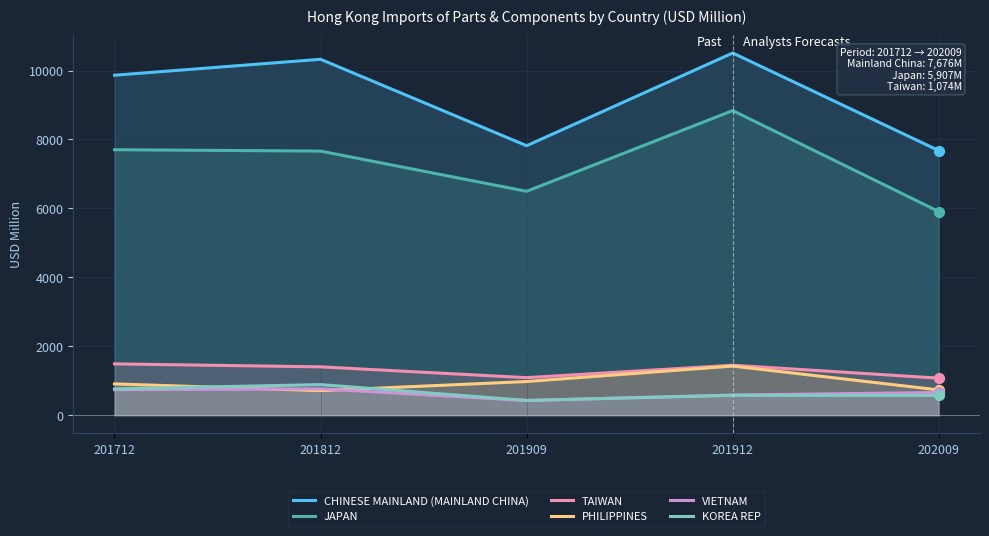

Which series has the largest Y range (max minus min)?

JAPAN